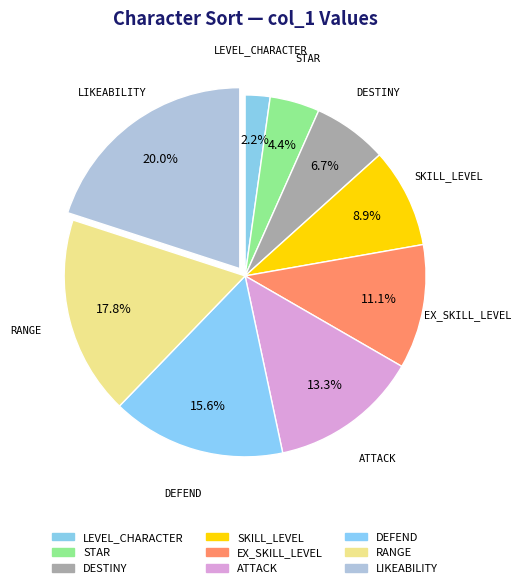

Rank the categories by value from lowest to highest.

LEVEL_CHARACTER, STAR, DESTINY, SKILL_LEVEL, EX_SKILL_LEVEL, ATTACK, DEFEND, RANGE, LIKEABILITY